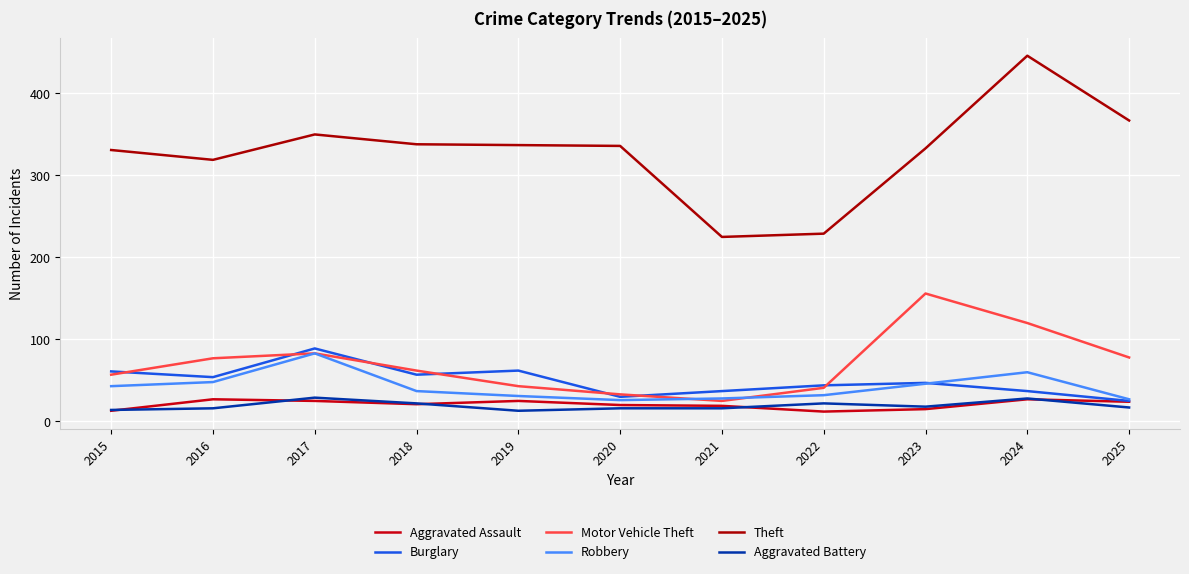

The value of Motor Vehicle Theft at 2015 is 57. True or false?

True